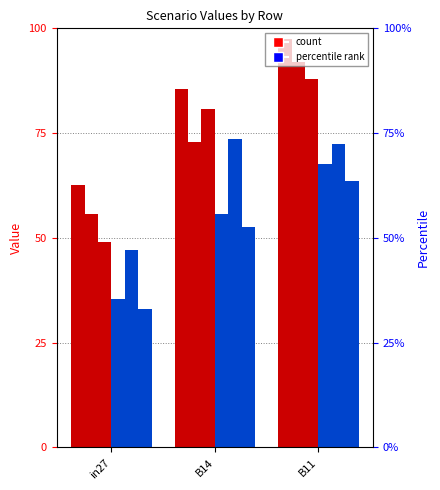

Reading left to right, extract all data points from this chart.

job259_scenario1_508: in27=0.6	B14=0.9	B11=1.0
job260_scenario1_509: in27=0.6	B14=0.7	B11=0.9
job263_scenario1_515: in27=0.5	B14=0.8	B11=0.9
job265_scenario0_519: in27=0.4	B14=0.6	B11=0.7
job266_scenario2_520: in27=0.5	B14=0.7	B11=0.7
job267_scenario0_522: in27=0.3	B14=0.5	B11=0.6